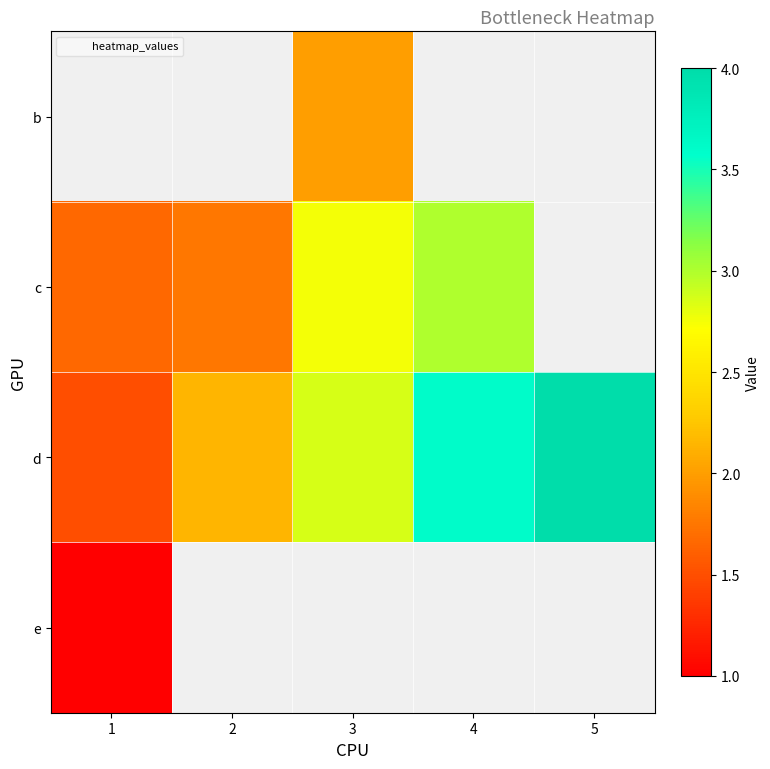

List the labels in order of c value, smallest first.

1, 2, 3, 4, 5